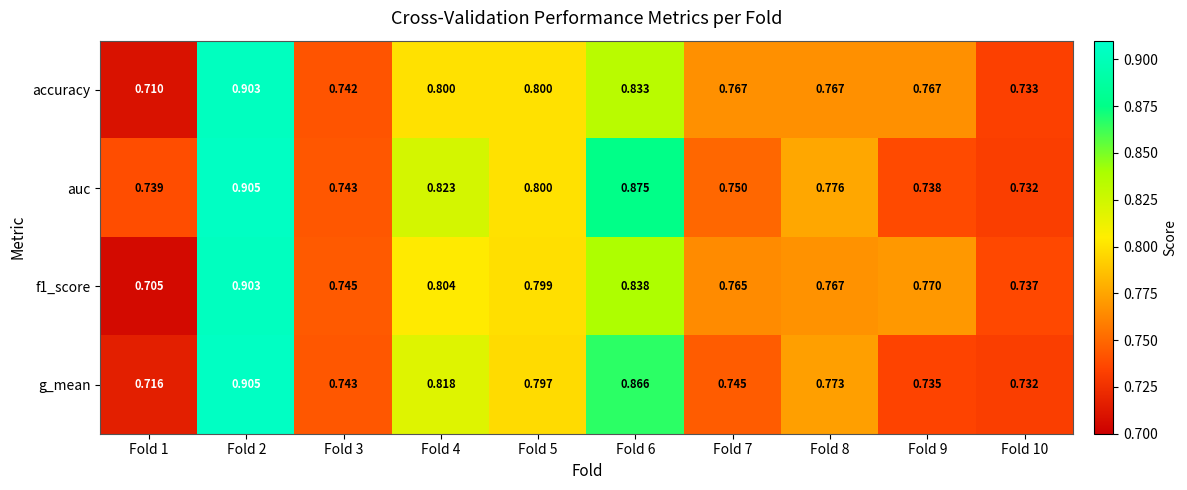

Rank the series at Fold 9 from lowest to highest value.

g_mean, auc, accuracy, f1_score